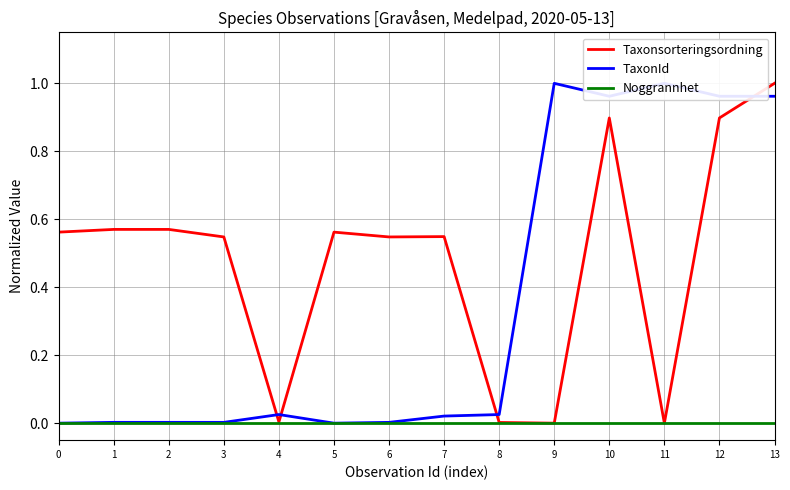

What is the difference between the maximum and minimum values in the TaxonId series?

1.0